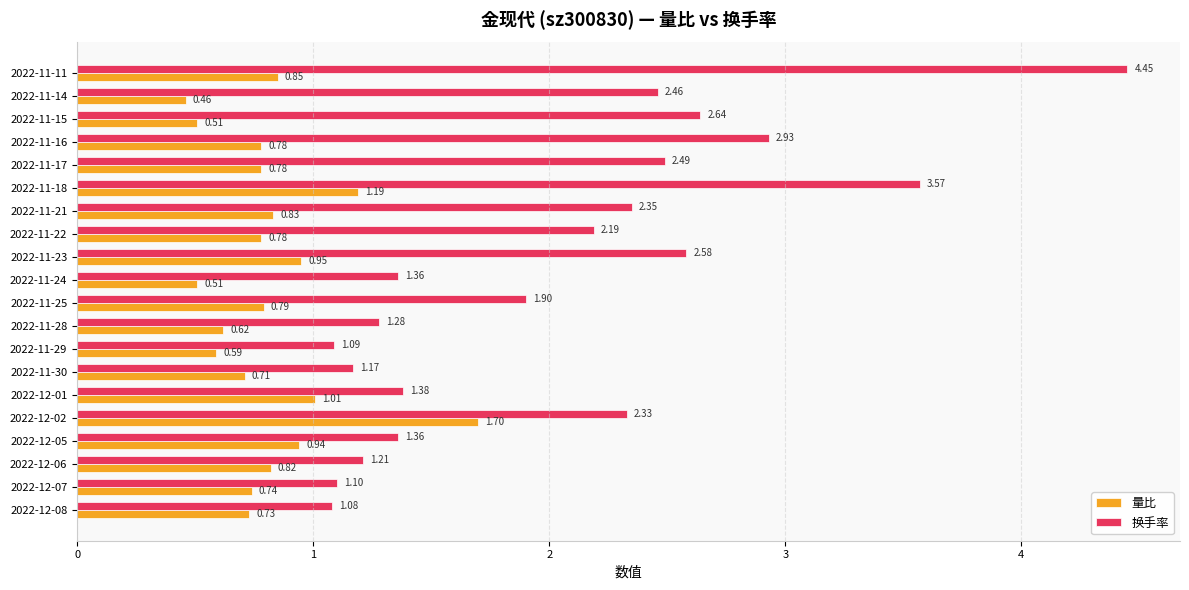

What is the sum of the 量比 values at 2022-11-22 and 2022-11-30?

1.5